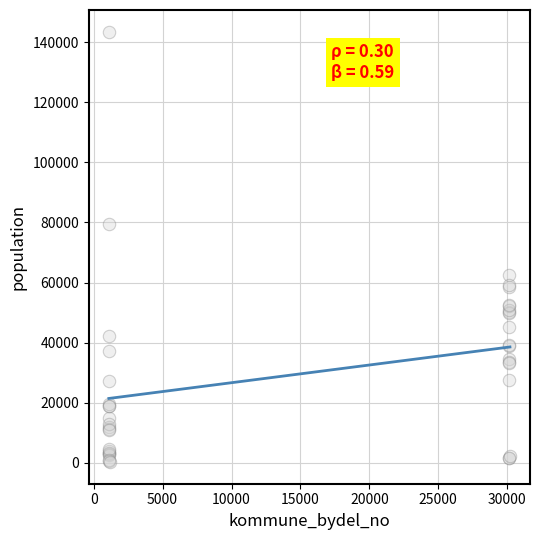

What Y value in the scatter plot is closest to 71886?

79537